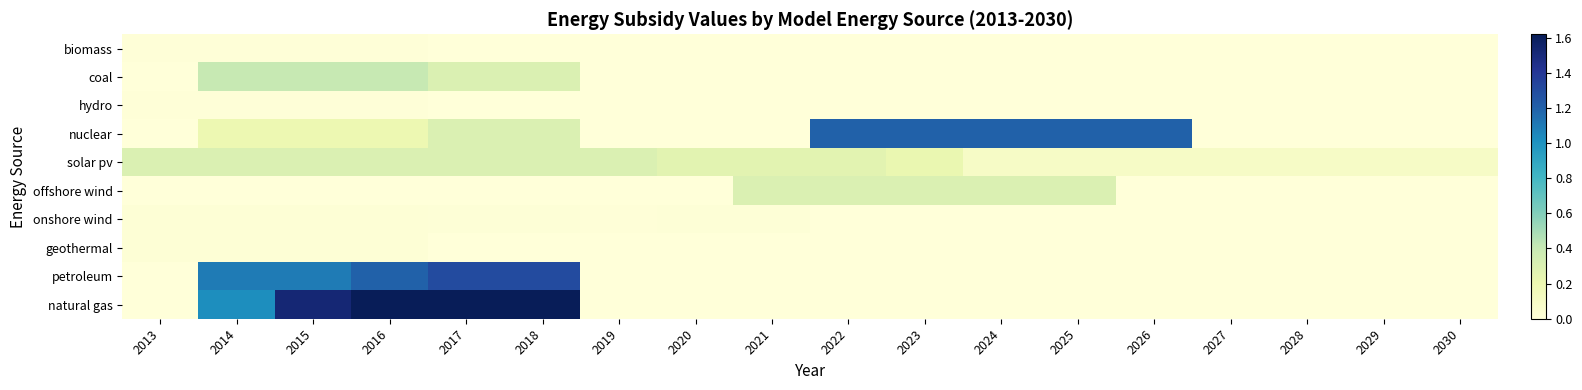

Reading left to right, extract all data points from this chart.

biomass: 2013=0.0	2014=0.0	2015=0.0	2016=0.0	2017=0.0	2018=0.0	2019=0.0	2020=0.0	2021=0.0	2022=0.0	2023=0.0	2024=0.0	2025=0.0	2026=0.0	2027=0.0	2028=0.0	2029=0.0	2030=0.0
coal: 2013=0.0	2014=0.4	2015=0.4	2016=0.4	2017=0.3	2018=0.3	2019=0.0	2020=0.0	2021=0.0	2022=0.0	2023=0.0	2024=0.0	2025=0.0	2026=0.0	2027=0.0	2028=0.0	2029=0.0	2030=0.0
hydro: 2013=0.0	2014=0.0	2015=0.0	2016=0.0	2017=0.0	2018=0.0	2019=0.0	2020=0.0	2021=0.0	2022=0.0	2023=0.0	2024=0.0	2025=0.0	2026=0.0	2027=0.0	2028=0.0	2029=0.0	2030=0.0
nuclear: 2013=0.0	2014=0.2	2015=0.2	2016=0.2	2017=0.3	2018=0.3	2019=0.0	2020=0.0	2021=0.0	2022=1.2	2023=1.2	2024=1.2	2025=1.2	2026=1.2	2027=0.0	2028=0.0	2029=0.0	2030=0.0
solar pv: 2013=0.3	2014=0.3	2015=0.3	2016=0.3	2017=0.3	2018=0.3	2019=0.3	2020=0.3	2021=0.3	2022=0.3	2023=0.2	2024=0.1	2025=0.1	2026=0.1	2027=0.1	2028=0.1	2029=0.1	2030=0.1
offshore wind: 2013=0.0	2014=0.0	2015=0.0	2016=0.0	2017=0.0	2018=0.0	2019=0.0	2020=0.0	2021=0.3	2022=0.3	2023=0.3	2024=0.3	2025=0.3	2026=0.0	2027=0.0	2028=0.0	2029=0.0	2030=0.0
onshore wind: 2013=0.0	2014=0.0	2015=0.0	2016=0.0	2017=0.0	2018=0.0	2019=0.0	2020=0.0	2021=0.0	2022=0.0	2023=0.0	2024=0.0	2025=0.0	2026=0.0	2027=0.0	2028=0.0	2029=0.0	2030=0.0
geothermal: 2013=0.0	2014=0.0	2015=0.0	2016=0.0	2017=0.0	2018=0.0	2019=0.0	2020=0.0	2021=0.0	2022=0.0	2023=0.0	2024=0.0	2025=0.0	2026=0.0	2027=0.0	2028=0.0	2029=0.0	2030=0.0
petroleum: 2013=0.0	2014=1.1	2015=1.1	2016=1.2	2017=1.3	2018=1.3	2019=0.0	2020=0.0	2021=0.0	2022=0.0	2023=0.0	2024=0.0	2025=0.0	2026=0.0	2027=0.0	2028=0.0	2029=0.0	2030=0.0
natural gas: 2013=0.0	2014=1.0	2015=1.5	2016=1.6	2017=1.6	2018=1.6	2019=0.0	2020=0.0	2021=0.0	2022=0.0	2023=0.0	2024=0.0	2025=0.0	2026=0.0	2027=0.0	2028=0.0	2029=0.0	2030=0.0